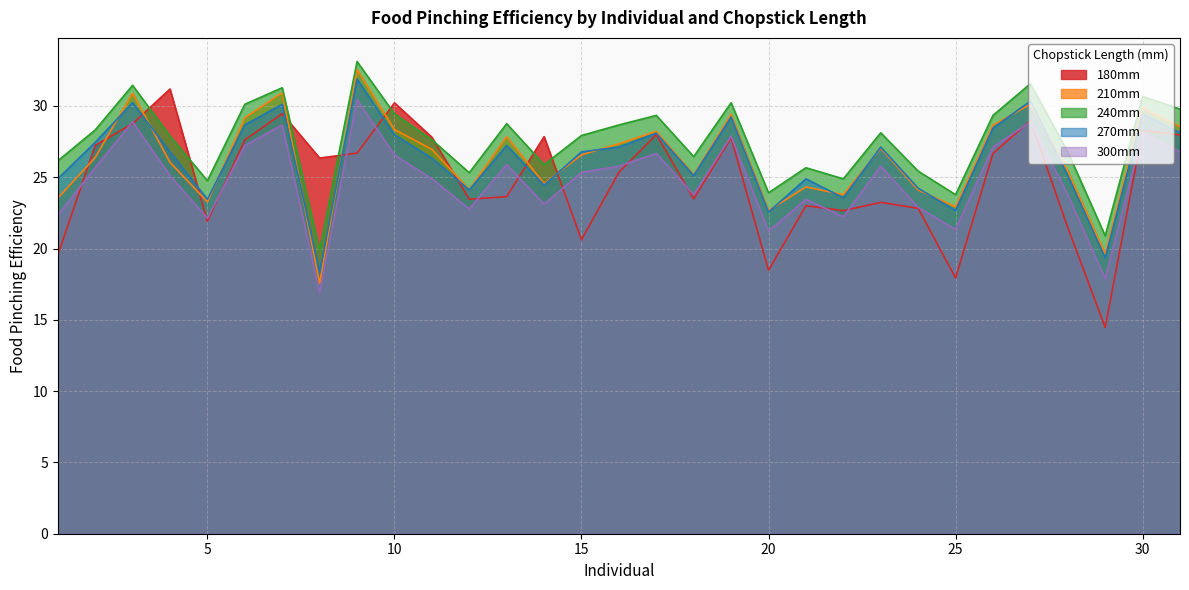

In 270mm, how many points are lower than both neighbors (excluding endpoints)?

9